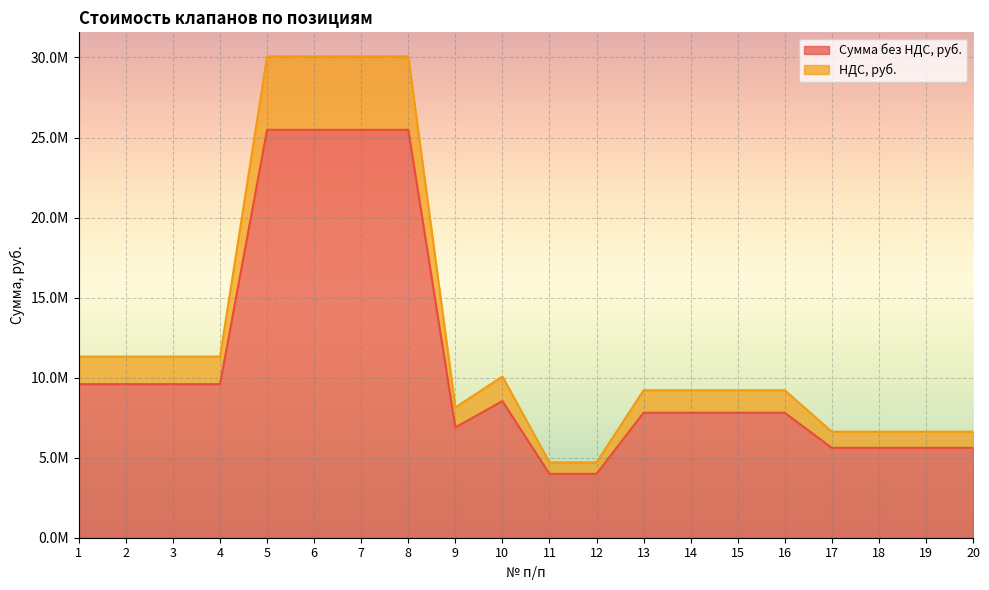

Reading left to right, transcribe all the data shown in this chart.

Сумма без НДС, руб.: 9591234.0	9591234.0	9591234.0	9591234.0	25480833.7	25480833.7	25480833.7	25480833.7	6894413.3	8532976.8	3988049.8	3988049.8	7805873.4	7805873.4	7805873.4	7805873.4	5614406.8	5614406.8	5614406.8	5614406.8
НДС, руб.: 11317656.1	11317656.1	11317656.1	11317656.1	30067383.8	30067383.8	30067383.8	30067383.8	8135407.7	10068912.6	4705898.7	4705898.7	9210930.6	9210930.6	9210930.6	9210930.6	6625000.0	6625000.0	6625000.0	6625000.0